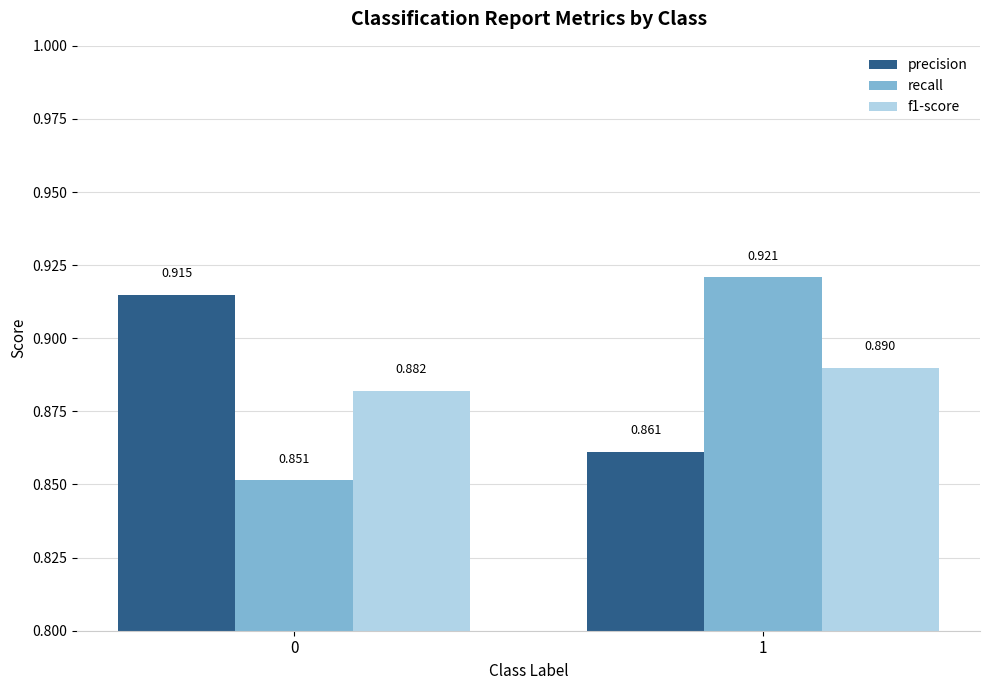

Which series has the largest total across all categories?

precision